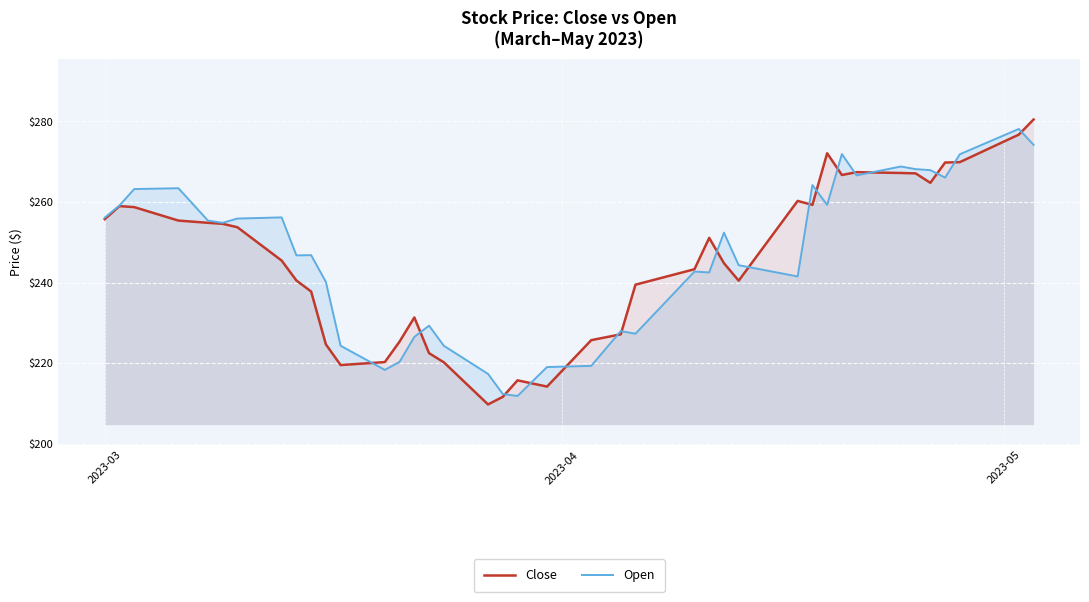

True or false: Open has more than 1 points higher than both neighbors.

True